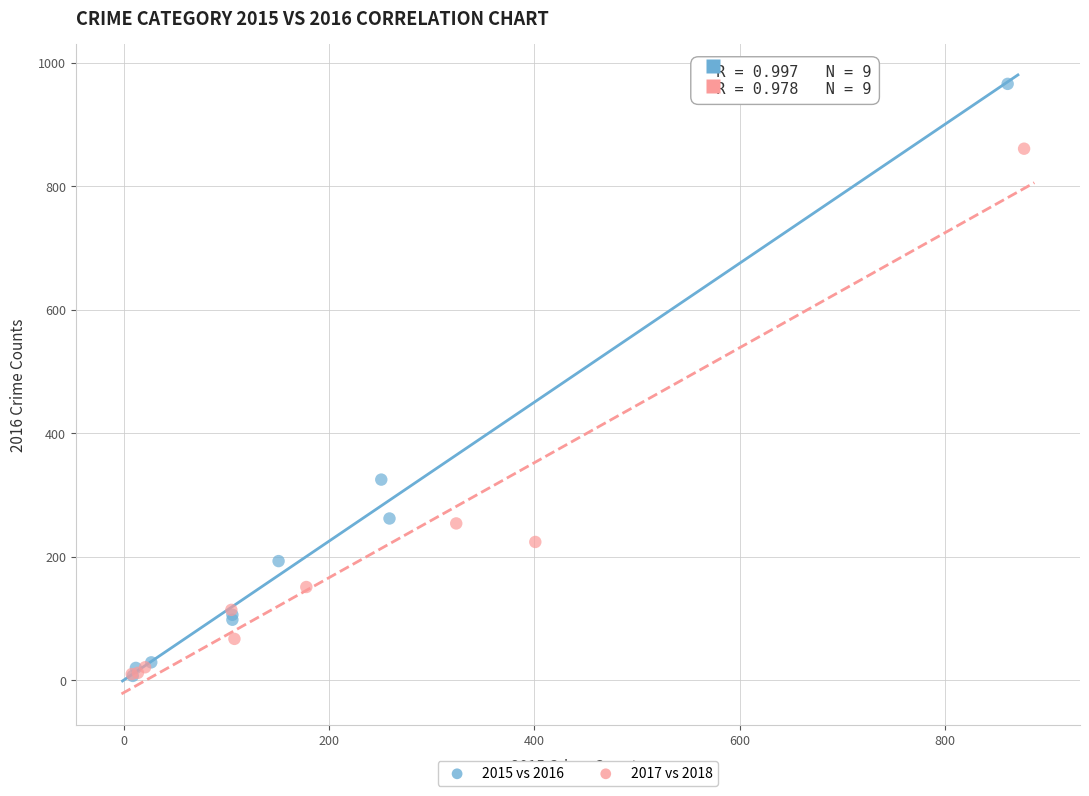

Which series reaches the maximum Y coordinate?

2015 vs 2016